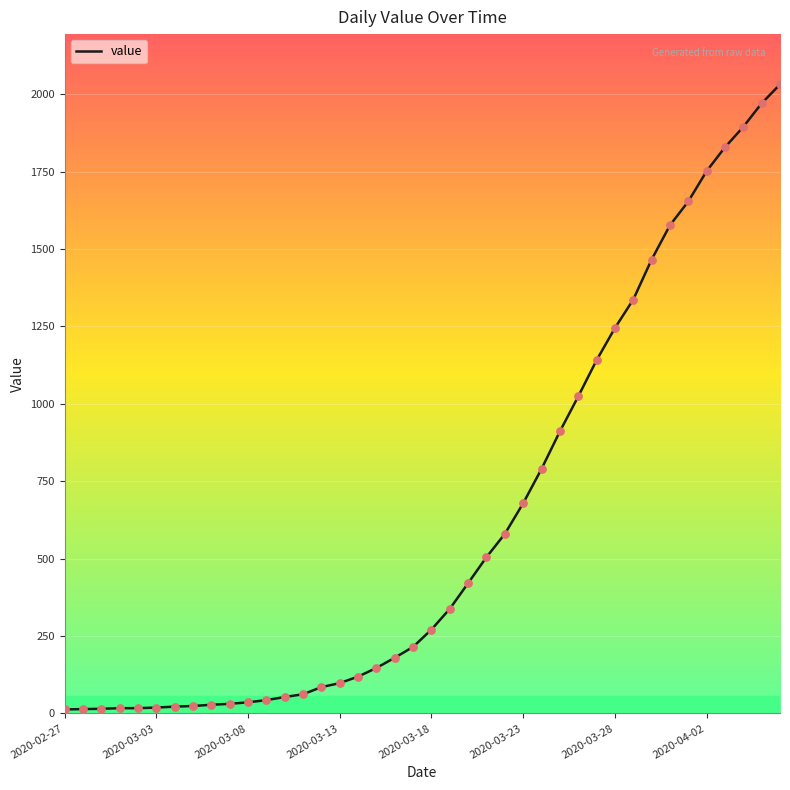

What is the maximum value shown in the chart?

2032